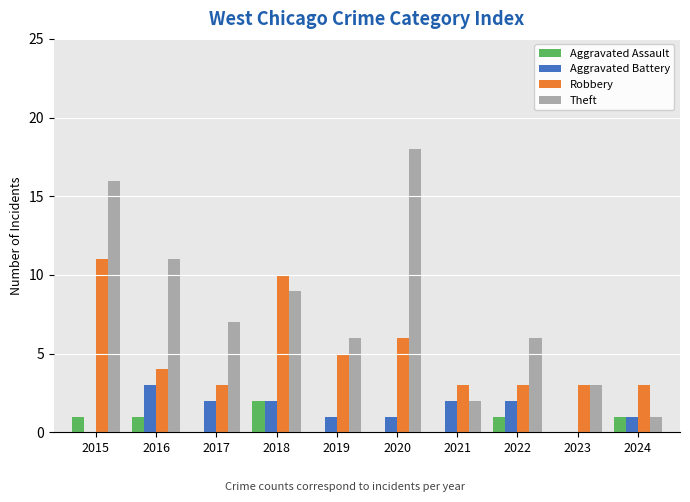

What is the total value across all series at 2020?

25